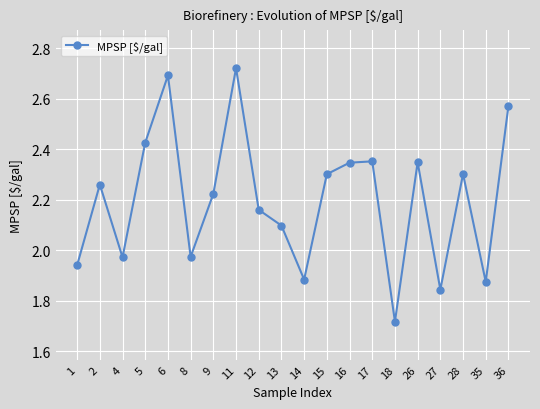

What is the sum of all values?

44.0